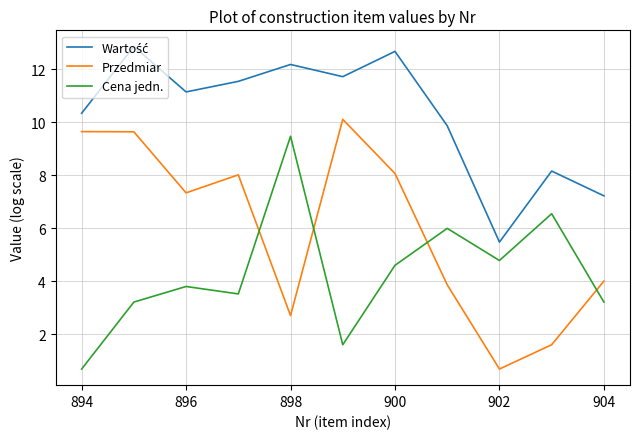

Which series has the largest range (max minus min)?

Przedmiar